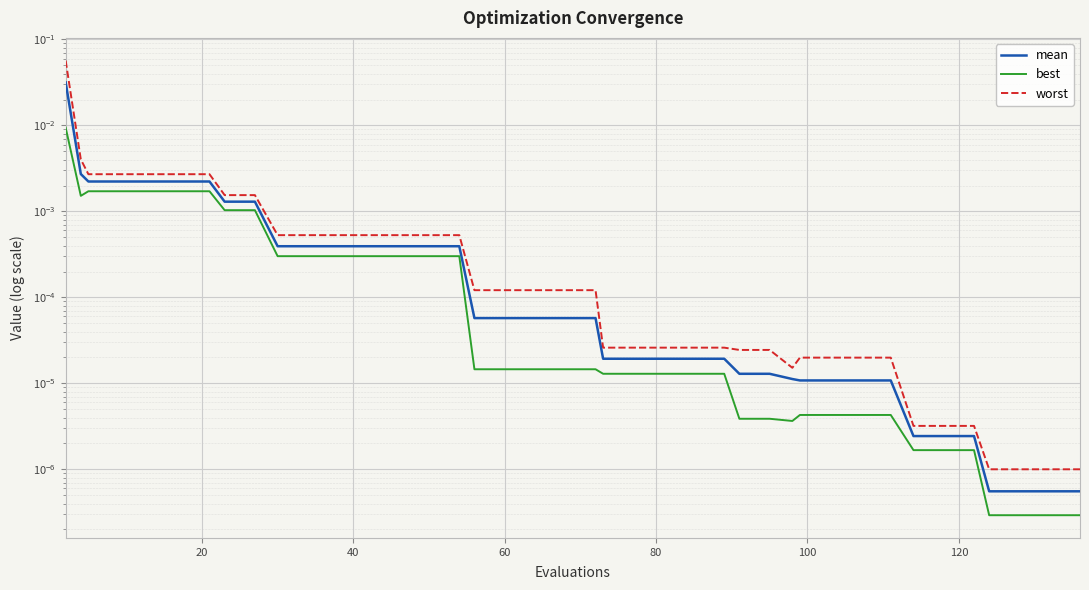

True or false: best and worst cross at least once.

False